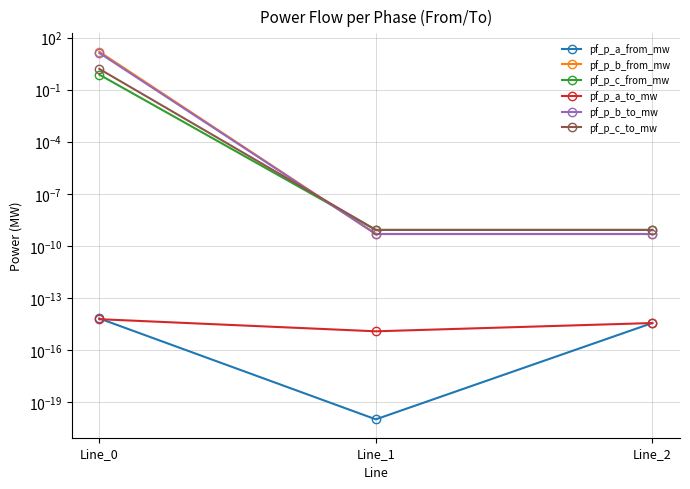

At which category is the sum across all series the highest?

Line_0